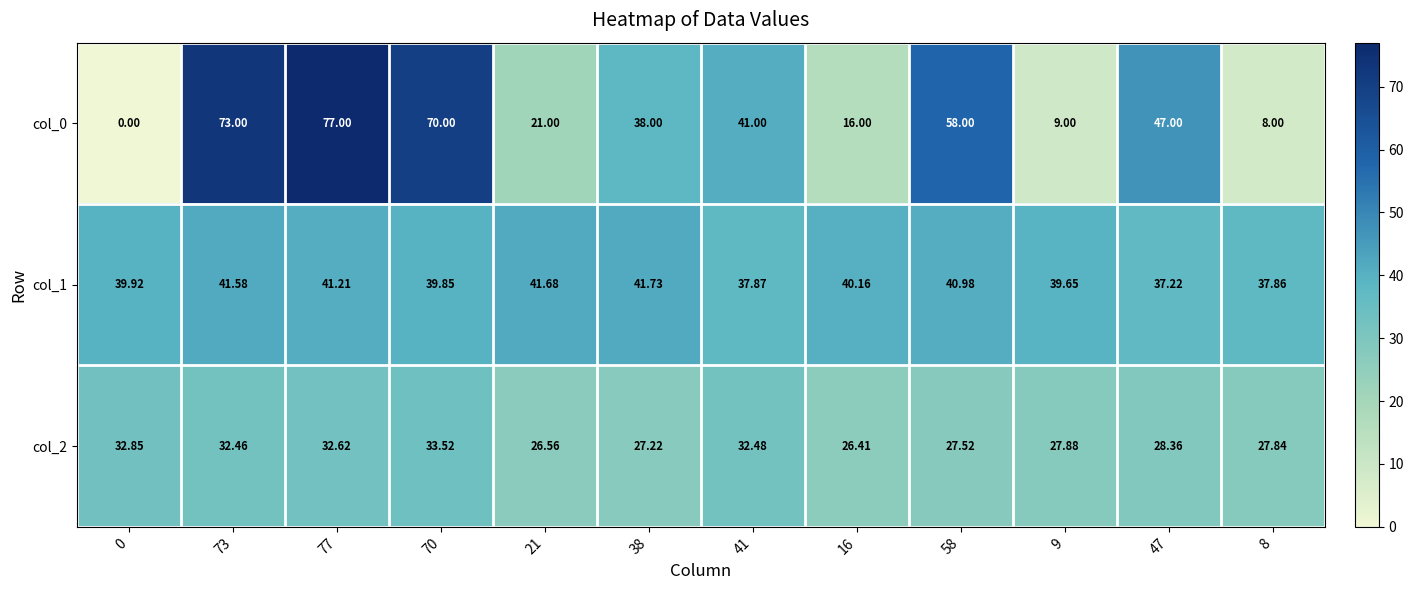

Rank the series by their average value, from lowest to highest.

col_2, col_0, col_1